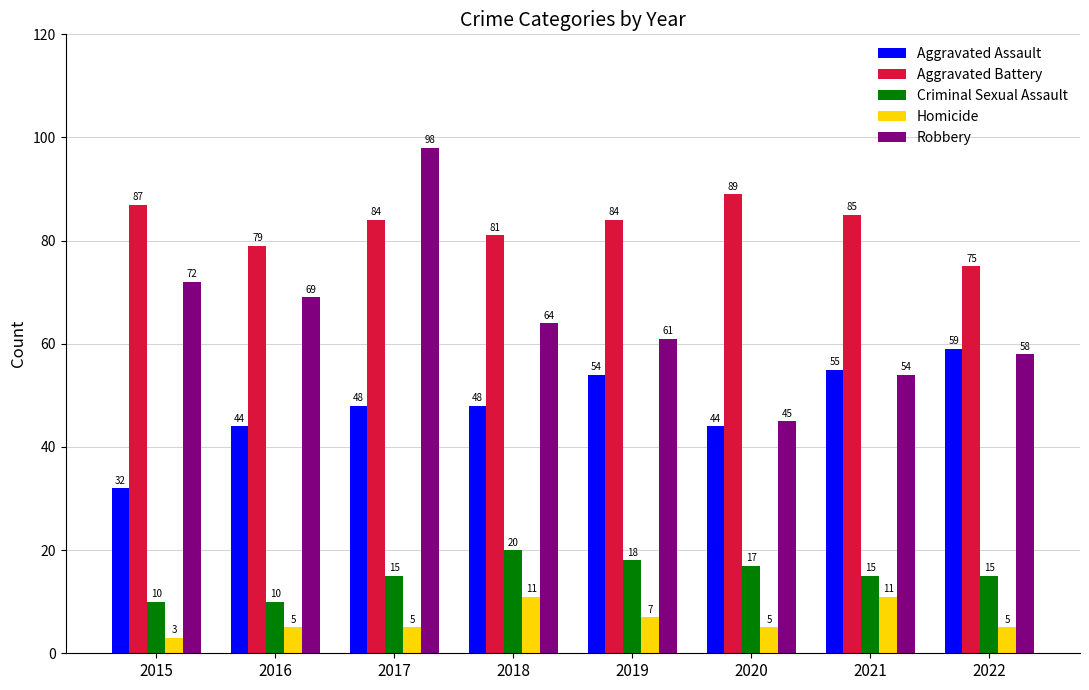

At which label is Aggravated Battery closest to 82?

2018